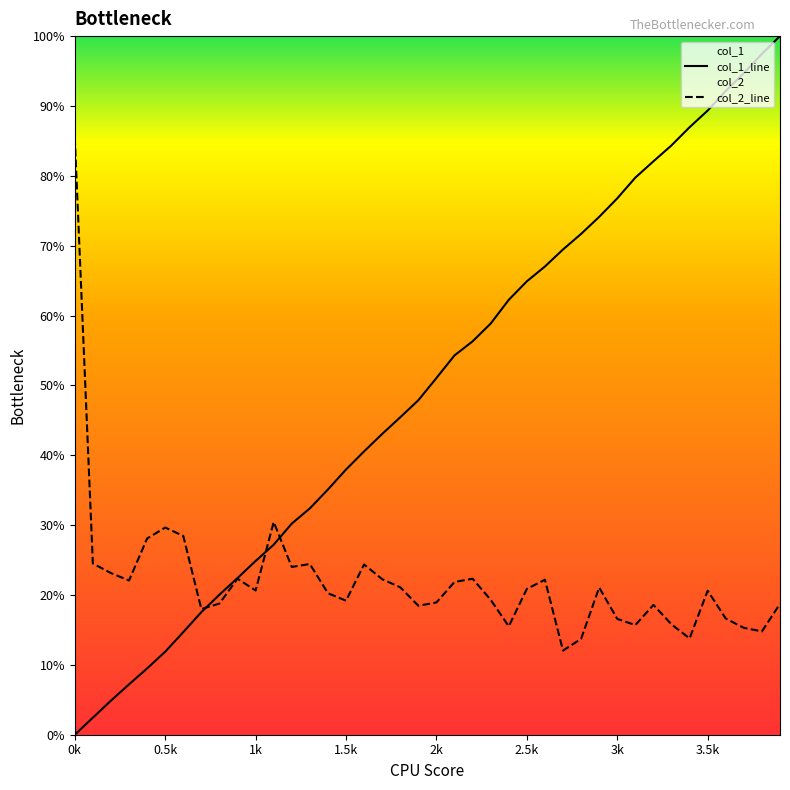

What is the sum of all col_1 values?

19.9